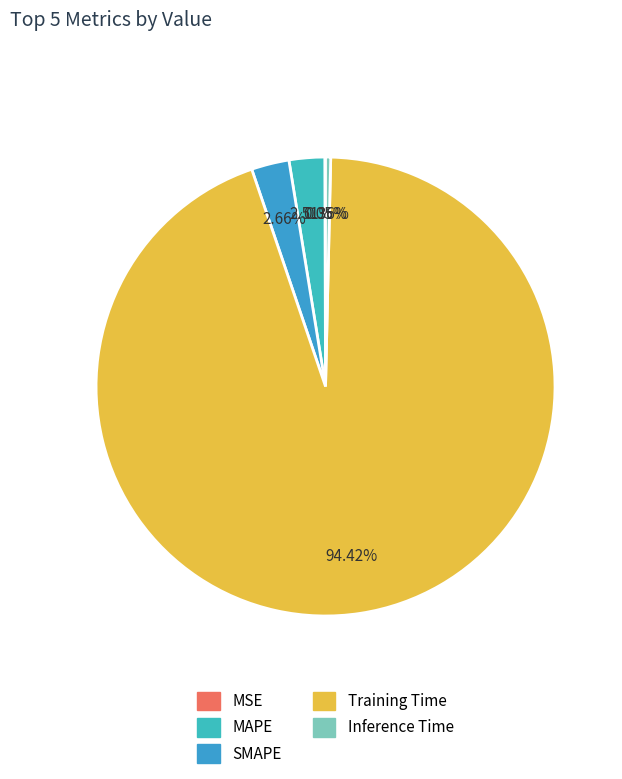

What portion of the pie excludes MAPE?

97.5%